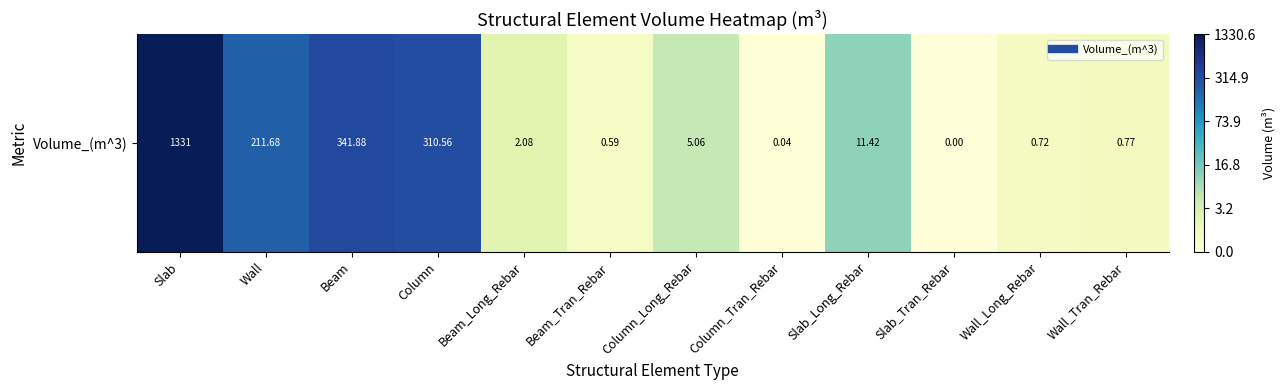

What is the difference between the values at Wall and Slab_Long_Rebar?

2.8